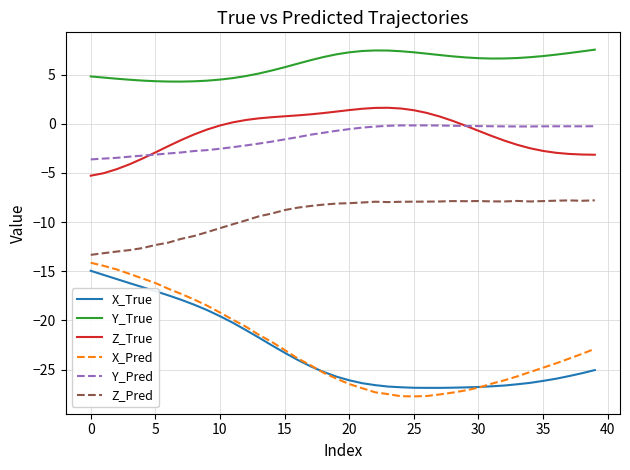

Which series has the largest range (max minus min)?

X_Pred